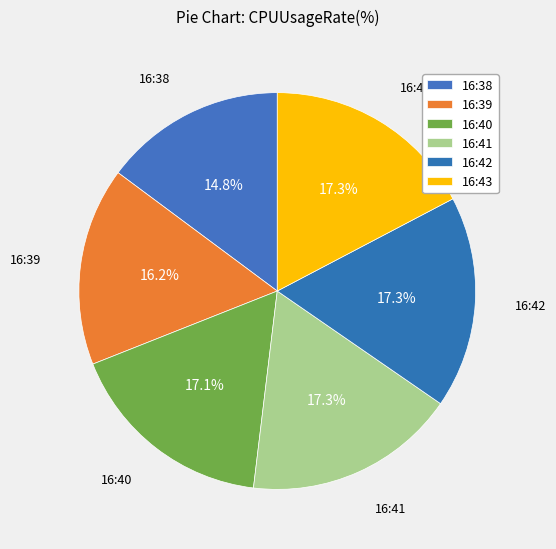

Between 16:39 and 16:38, which is larger?

16:39